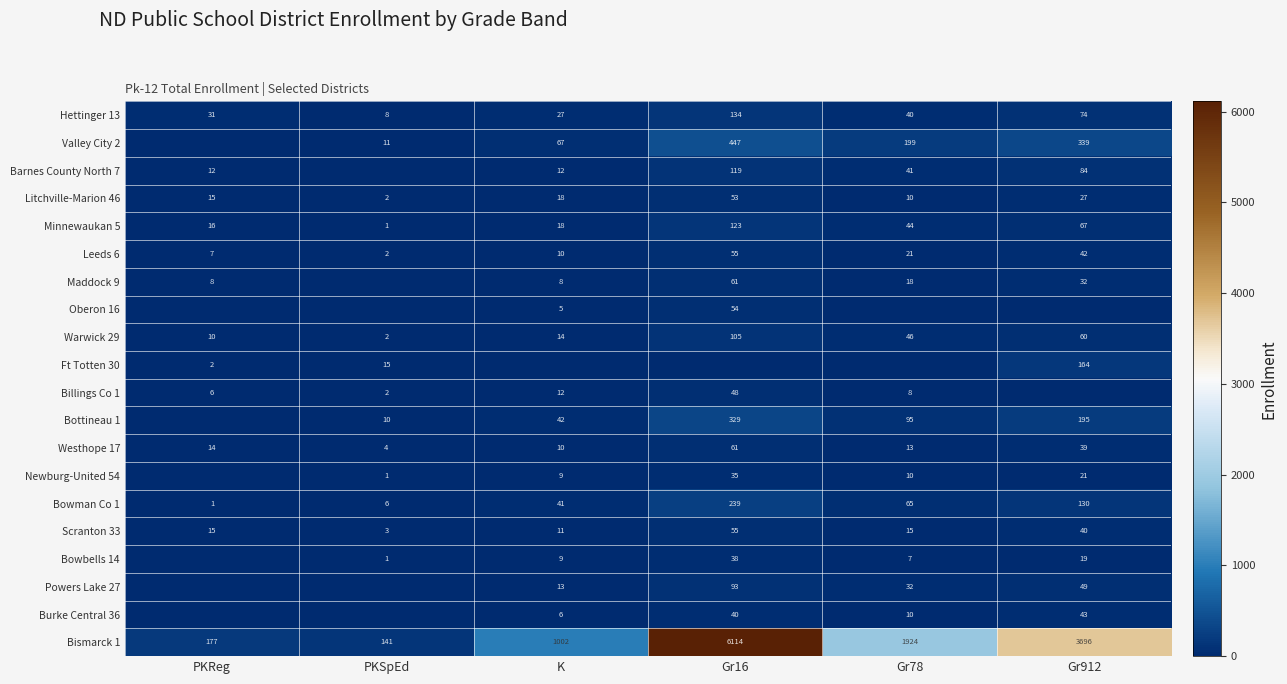

What is the difference between the Bottineau 1 values at PKSpEd and K?

32